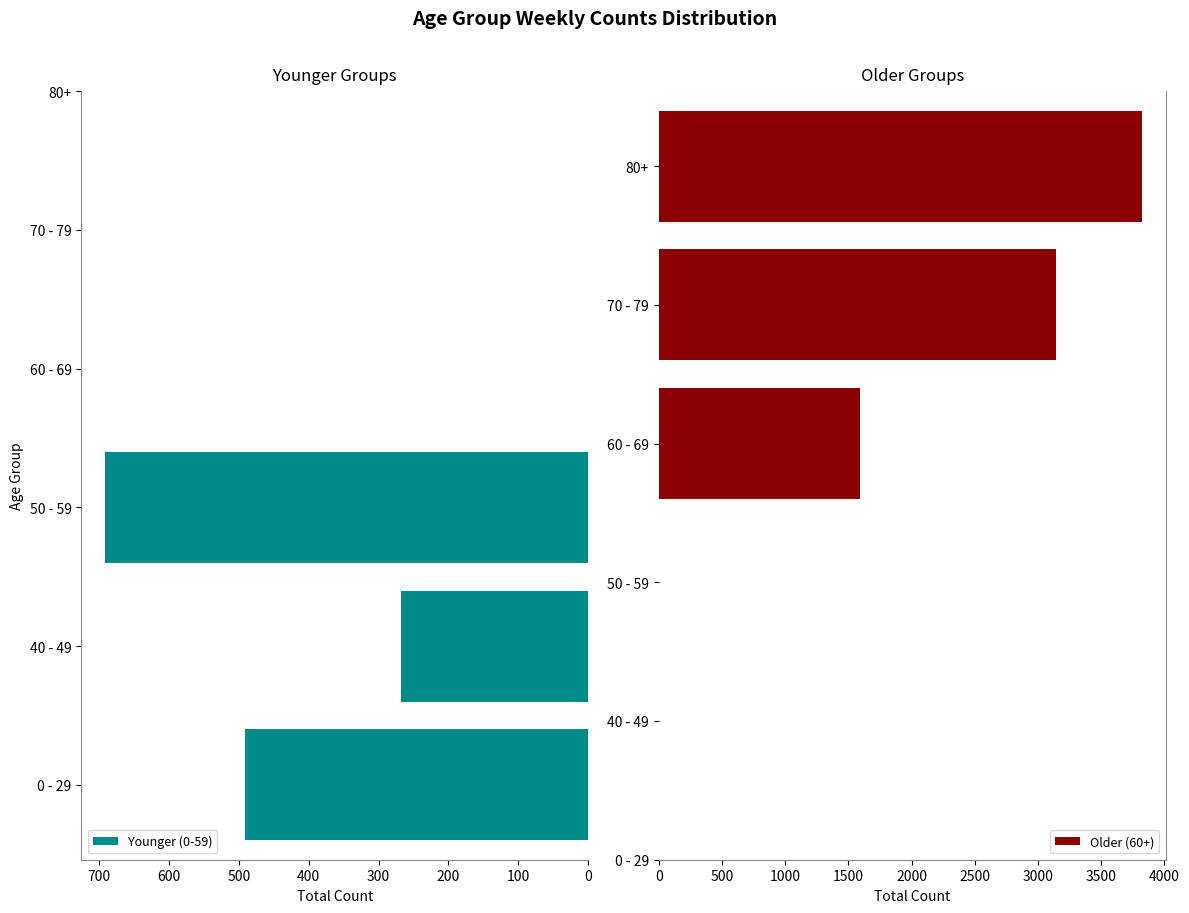

True or false: Younger (0-59) has a value of 703 at 0 - 29.

False